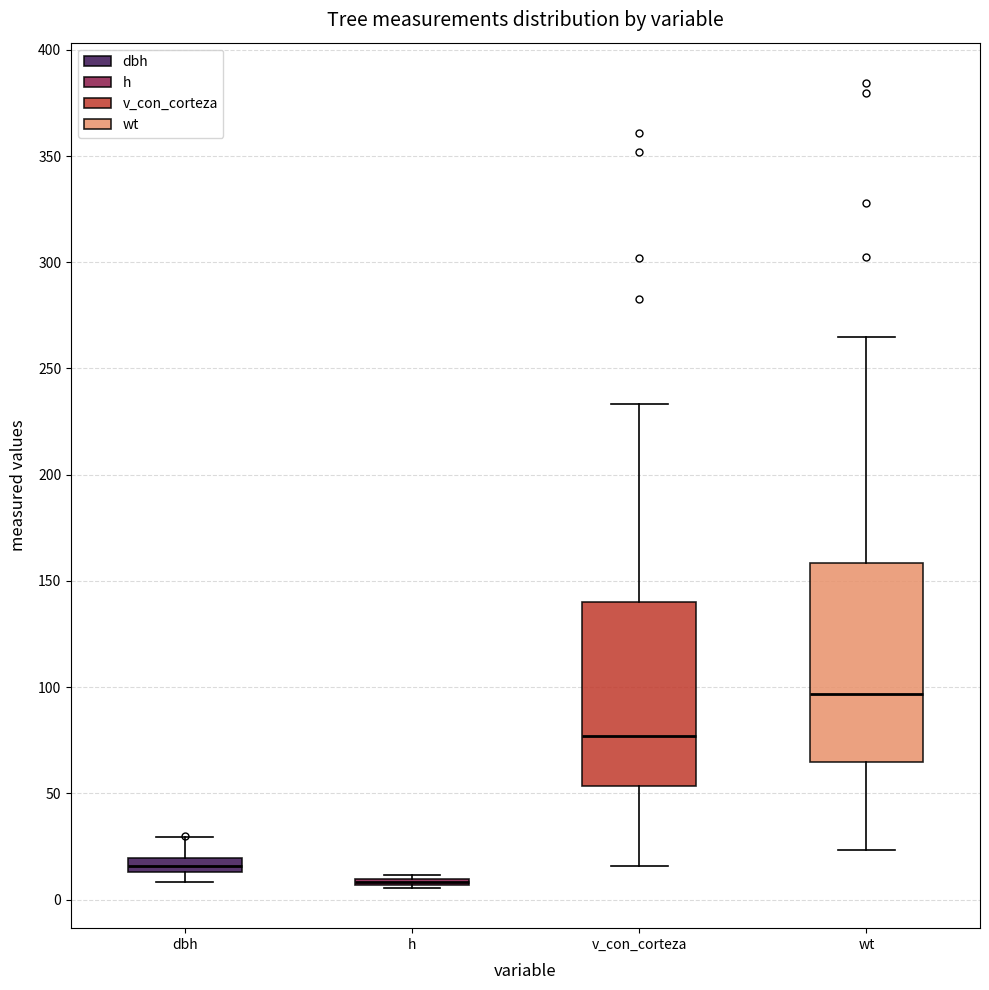

Which box is the tallest, from its lower edge to its upper edge?

wt